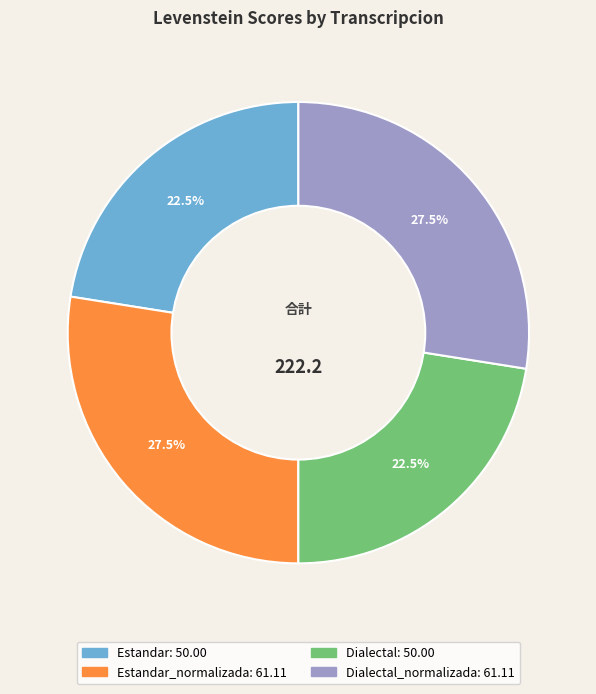

Is there any slice that represents more than half of the pie?

No